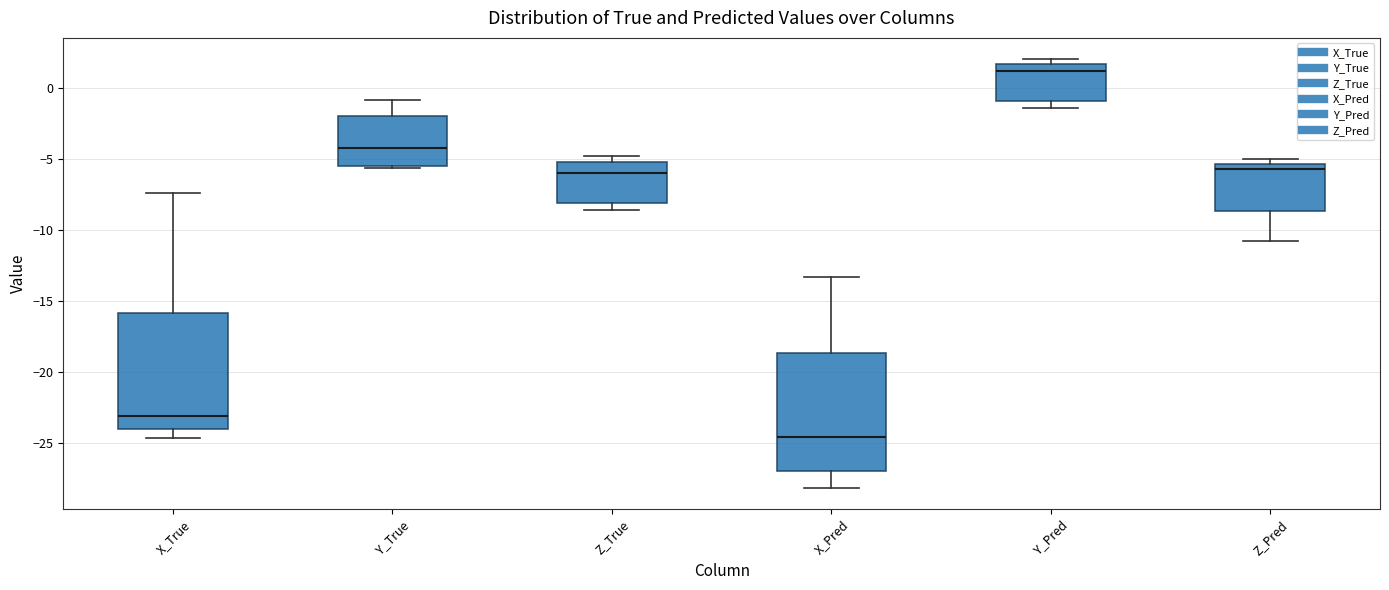

Where does the median line of the box for Y_Pred sit on the y-axis? The values are not printed on the chart, so give them approximately, as read against the axis.

1.0